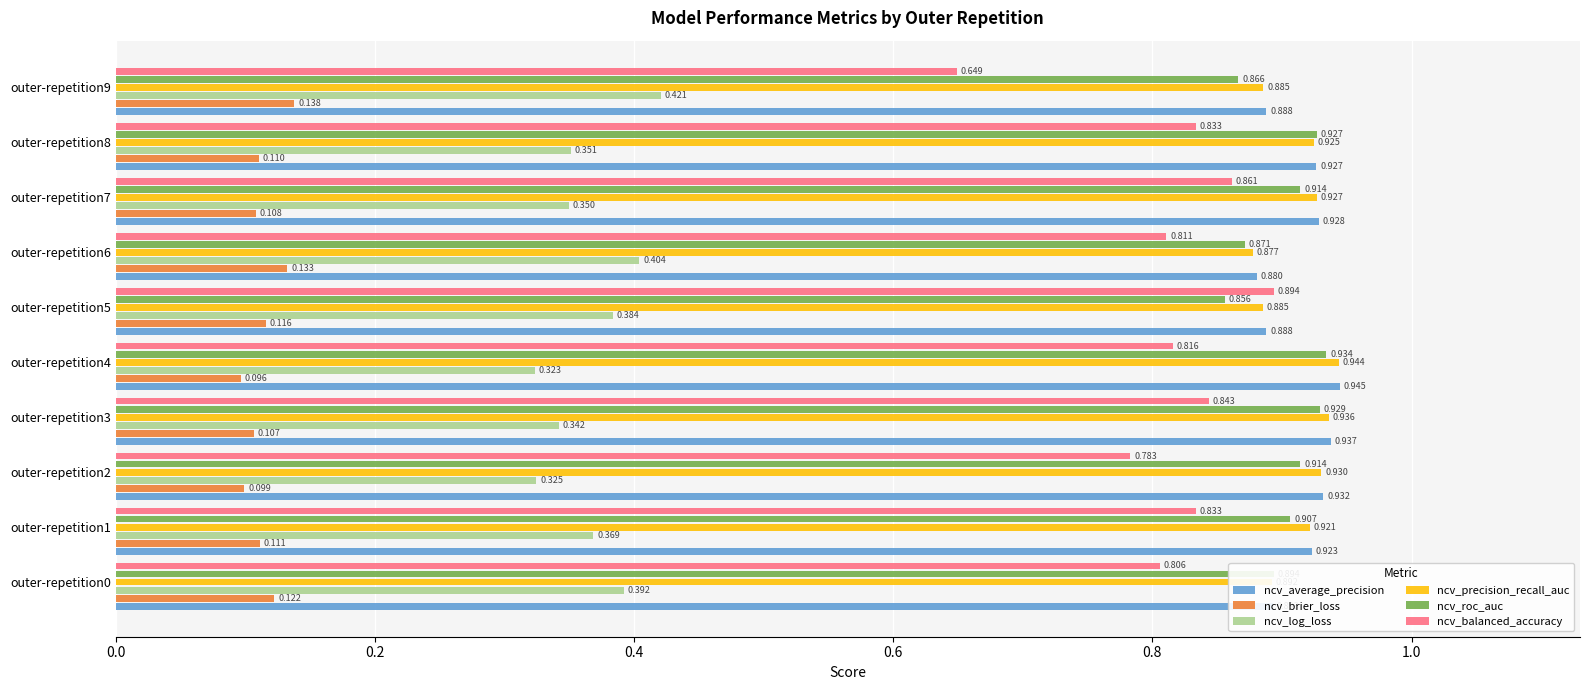

At which label is ncv_brier_loss closest to 0?

outer-repetition4